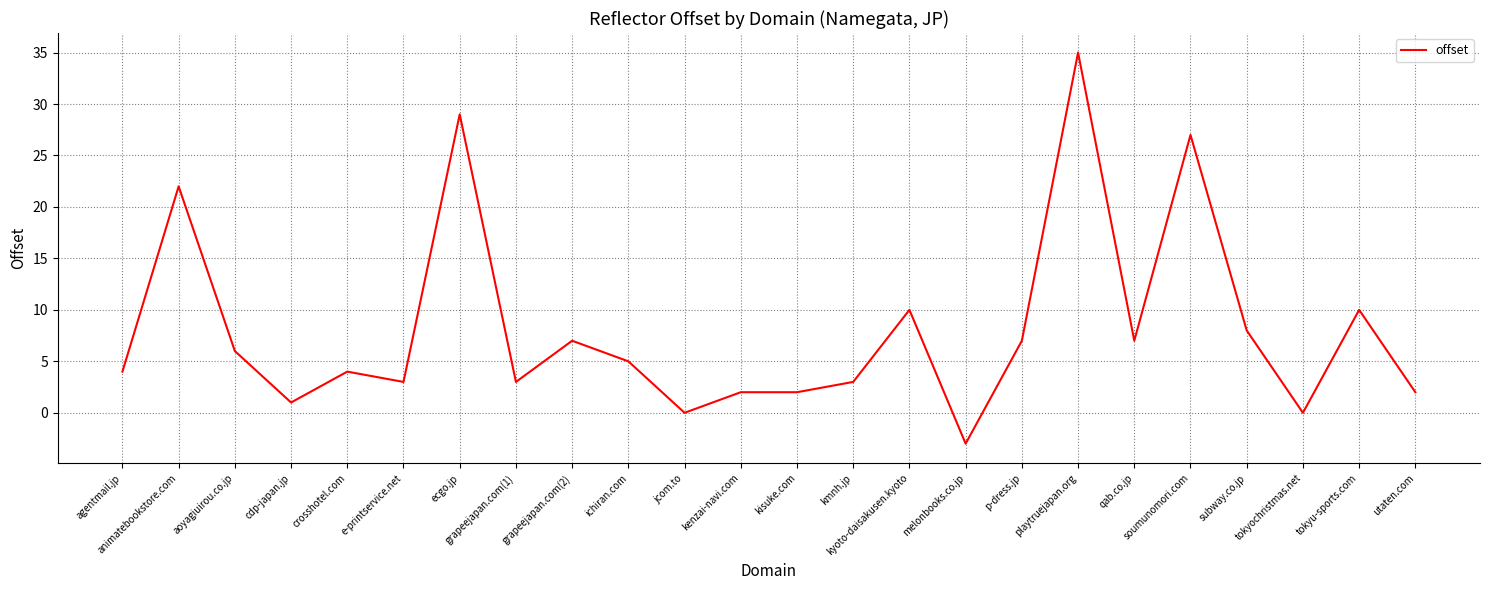

Does the chart have visible grid lines?

Yes